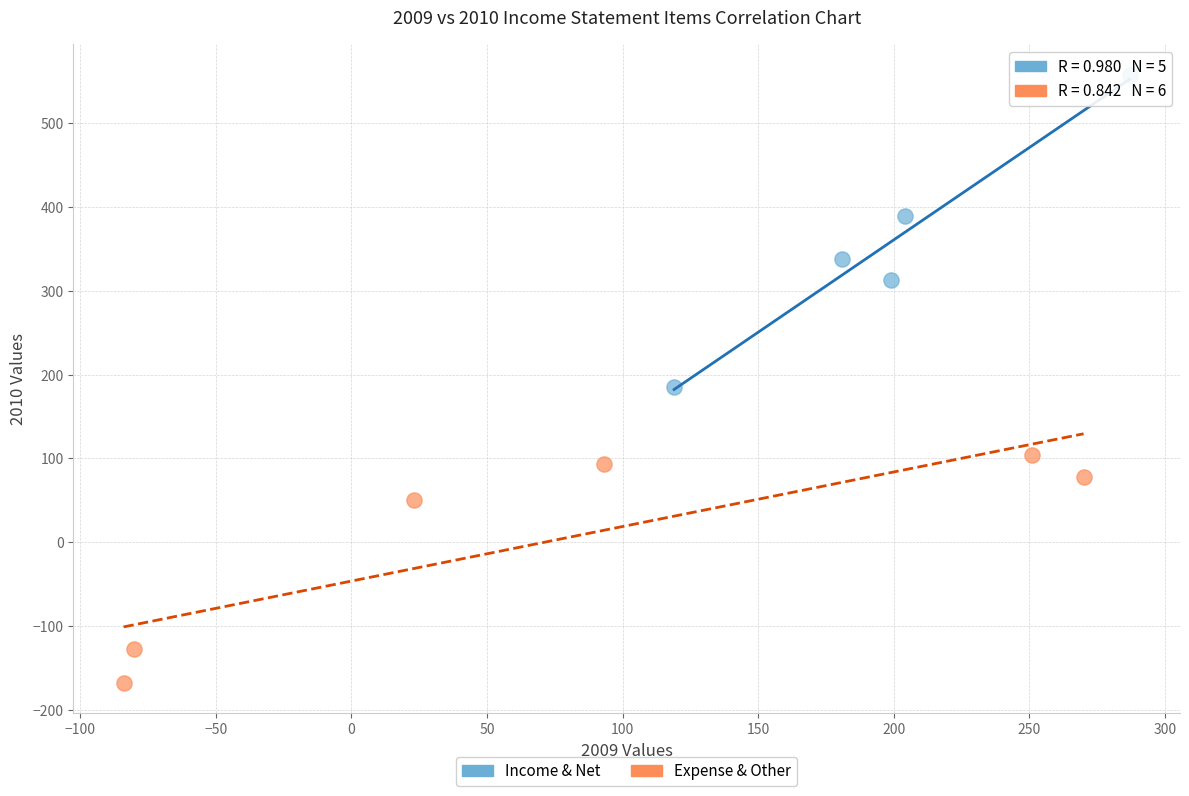

Which series has the widest spread of Y values?

Income & Net